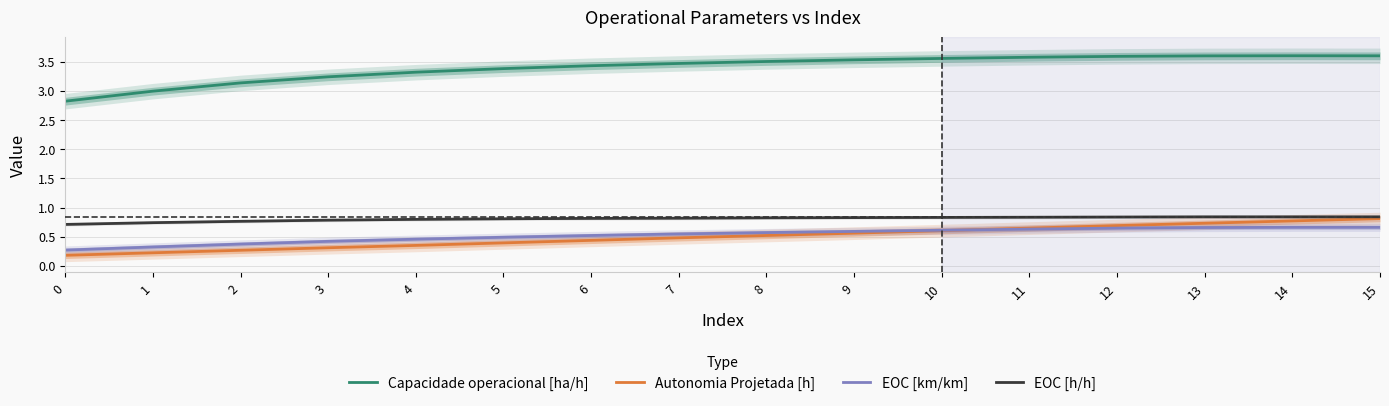

List the labels in order of EOC [h/h] value, largest first.

15, 13, 14, 12, 11, 10, 9, 8, 7, 6, 5, 4, 3, 2, 1, 0